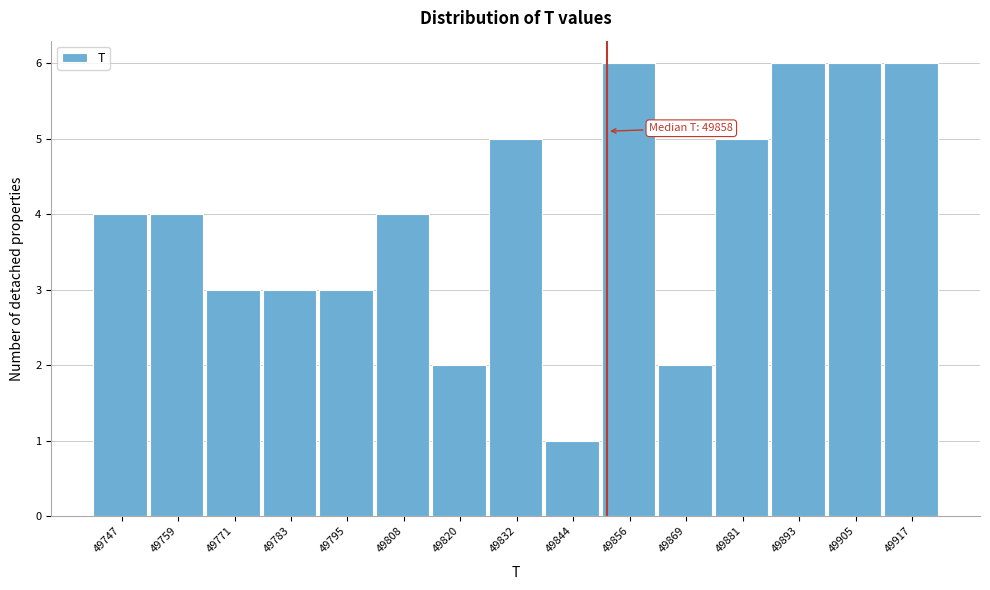

Reading left to right, list all the values displayed in this chart.

49747=4	49759=4	49771=3	49783=3	49795=3	49808=4	49820=2	49832=5	49844=1	49856=6	49869=2	49881=5	49893=6	49905=6	49917=6